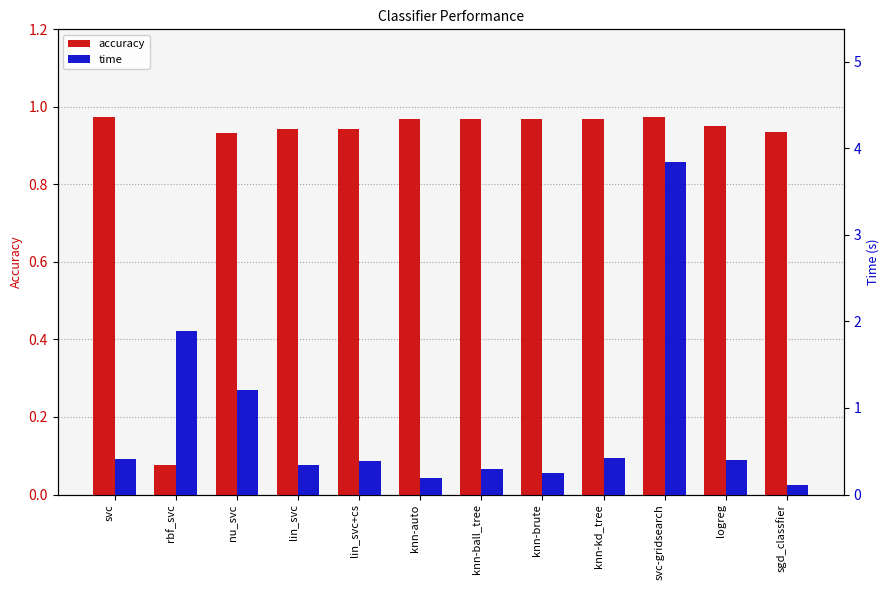

Reading left to right, transcribe all the data shown in this chart.

accuracy: svc=1.0	rbf_svc=0.1	nu_svc=0.9	lin_svc=0.9	lin_svc+cs=0.9	knn-auto=1.0	knn-ball_tree=1.0	knn-brute=1.0	knn-kd_tree=1.0	svc-gridsearch=1.0	logreg=1.0	sgd_classfier=0.9
time: svc=0.4	rbf_svc=1.9	nu_svc=1.2	lin_svc=0.3	lin_svc+cs=0.4	knn-auto=0.2	knn-ball_tree=0.3	knn-brute=0.3	knn-kd_tree=0.4	svc-gridsearch=3.8	logreg=0.4	sgd_classfier=0.1